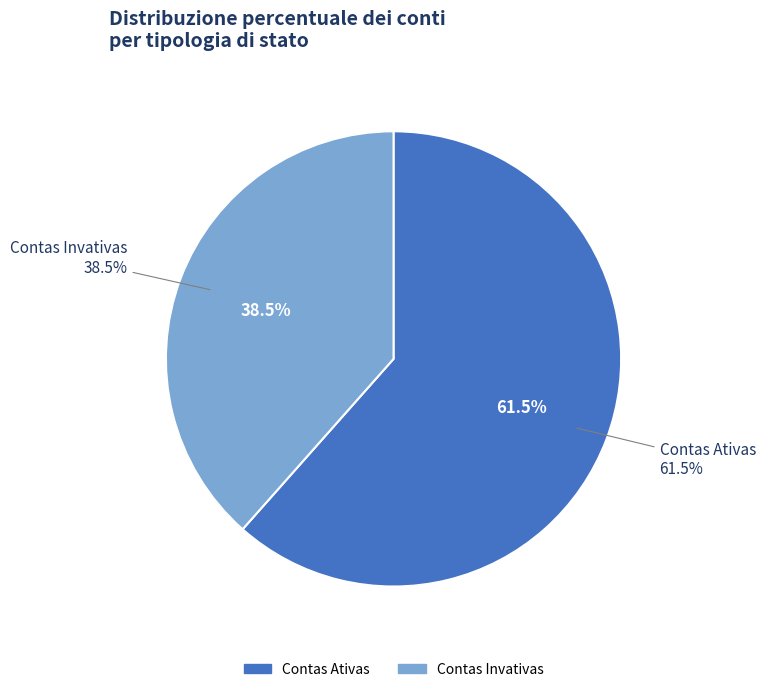

Count the number of slices in the pie.

4